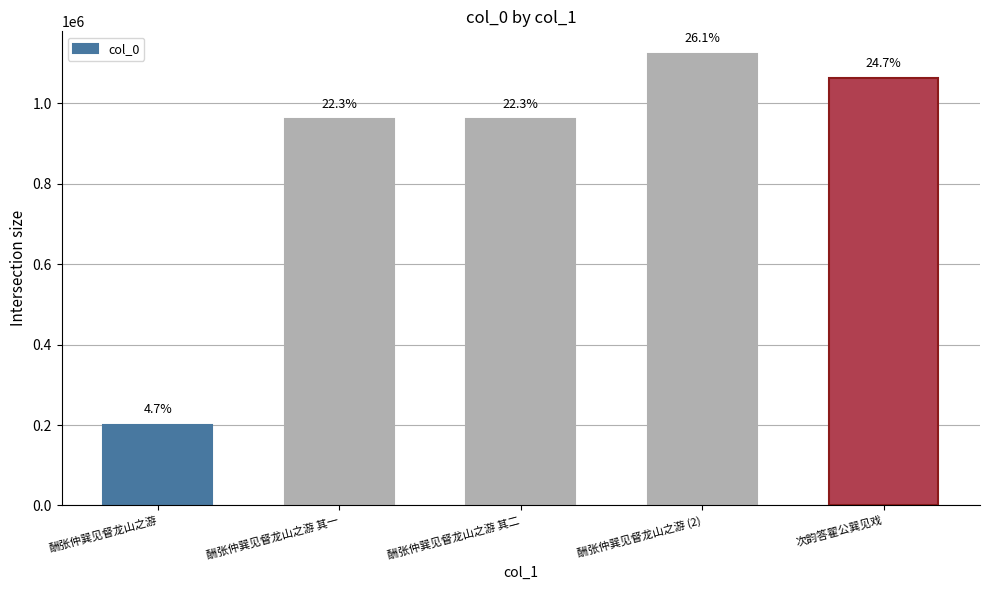

What position from the right is 次韵答翟公巽见戏?

1